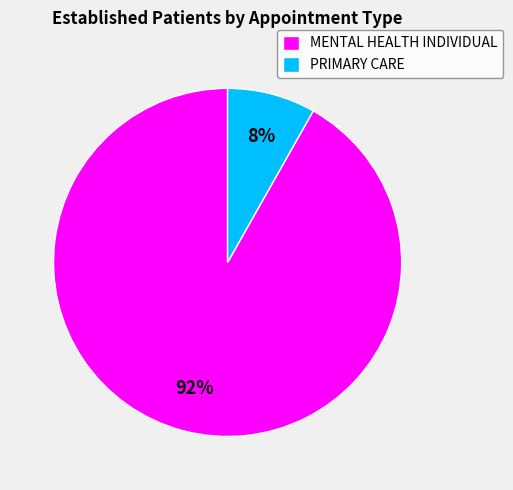

To the nearest percent, what portion does MENTAL HEALTH INDIVIDUAL represent?

92%